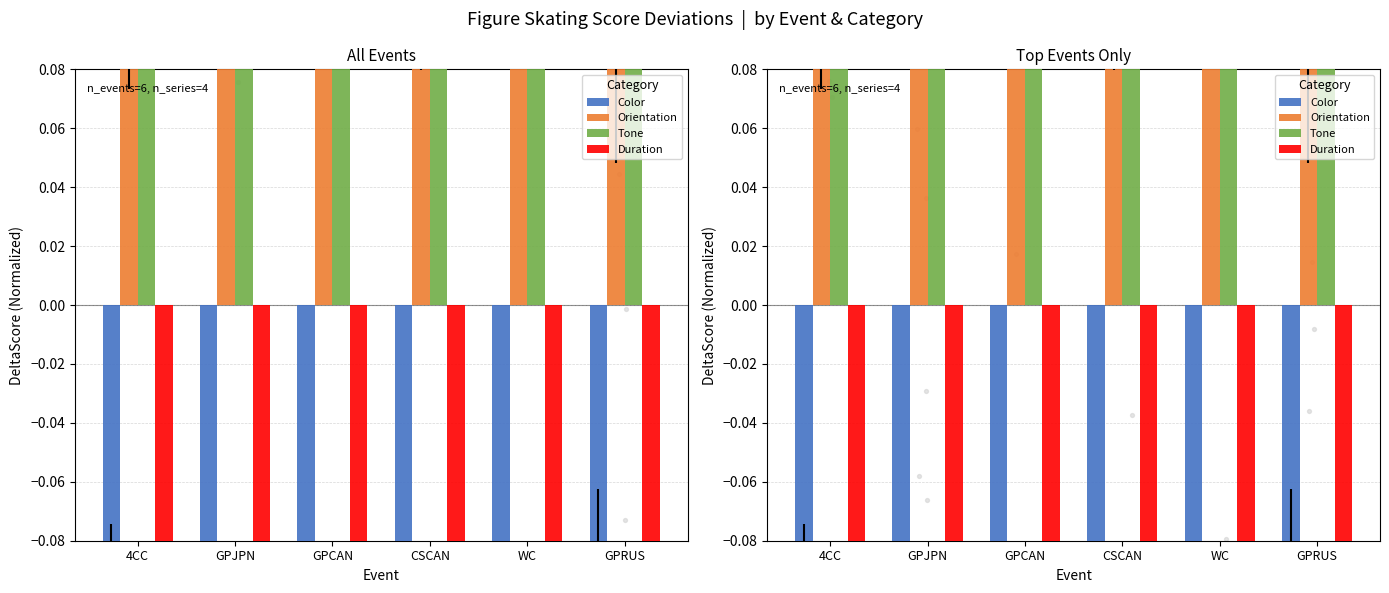

What are all the series names shown in the legend?

Color, Orientation, Tone, Duration